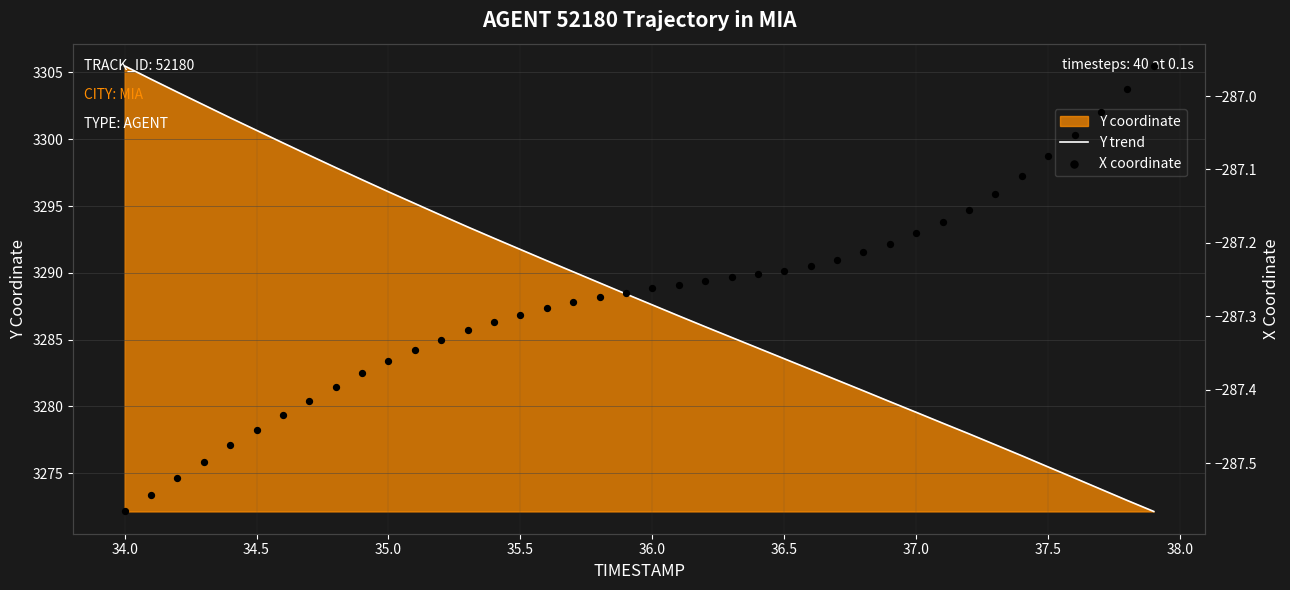

Which series contains the highest Y value?

Y trend